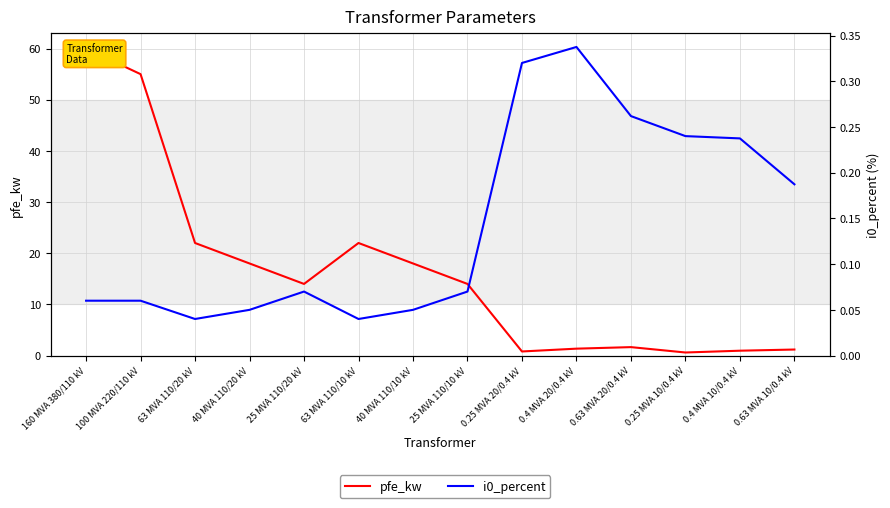

Reading left to right, extract all data points from this chart.

pfe_kw: 160 MVA 380/110 kV=60.0	100 MVA 220/110 kV=55.0	63 MVA 110/20 kV=22.0	40 MVA 110/20 kV=18.0	25 MVA 110/20 kV=14.0	63 MVA 110/10 kV=22.0	40 MVA 110/10 kV=18.0	25 MVA 110/10 kV=14.0	0.25 MVA 20/0.4 kV=0.8	0.4 MVA 20/0.4 kV=1.4	0.63 MVA 20/0.4 kV=1.6	0.25 MVA 10/0.4 kV=0.6	0.4 MVA 10/0.4 kV=0.9	0.63 MVA 10/0.4 kV=1.2
i0_percent: 160 MVA 380/110 kV=0.1	100 MVA 220/110 kV=0.1	63 MVA 110/20 kV=0.0	40 MVA 110/20 kV=0.1	25 MVA 110/20 kV=0.1	63 MVA 110/10 kV=0.0	40 MVA 110/10 kV=0.1	25 MVA 110/10 kV=0.1	0.25 MVA 20/0.4 kV=0.3	0.4 MVA 20/0.4 kV=0.3	0.63 MVA 20/0.4 kV=0.3	0.25 MVA 10/0.4 kV=0.2	0.4 MVA 10/0.4 kV=0.2	0.63 MVA 10/0.4 kV=0.2